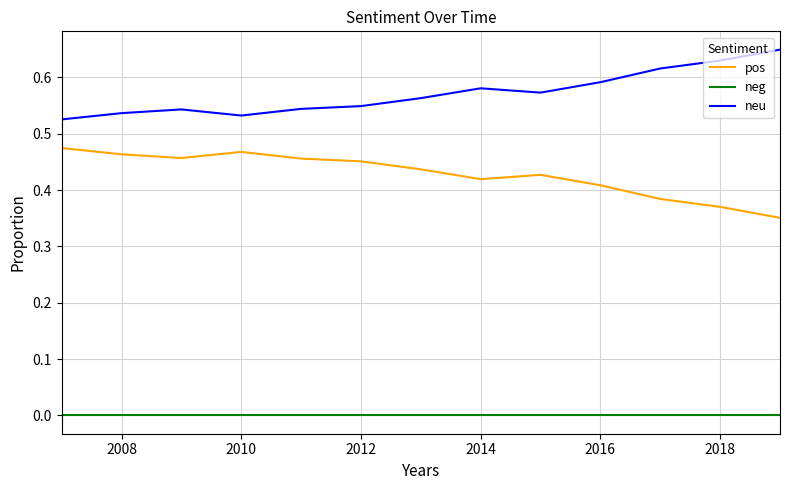

Does the chart display data point markers on the line(s)?

No